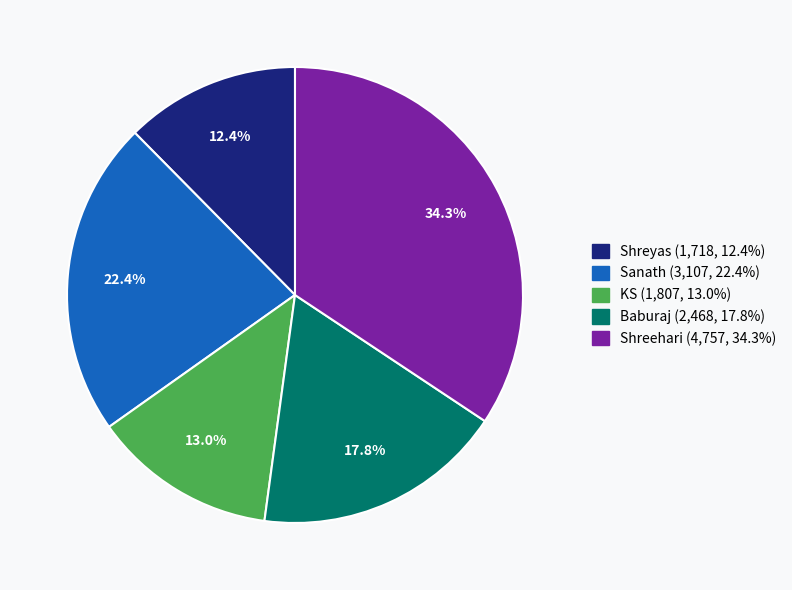

To the nearest percent, what is the combined percentage of Shreehari and Sanath?

57%